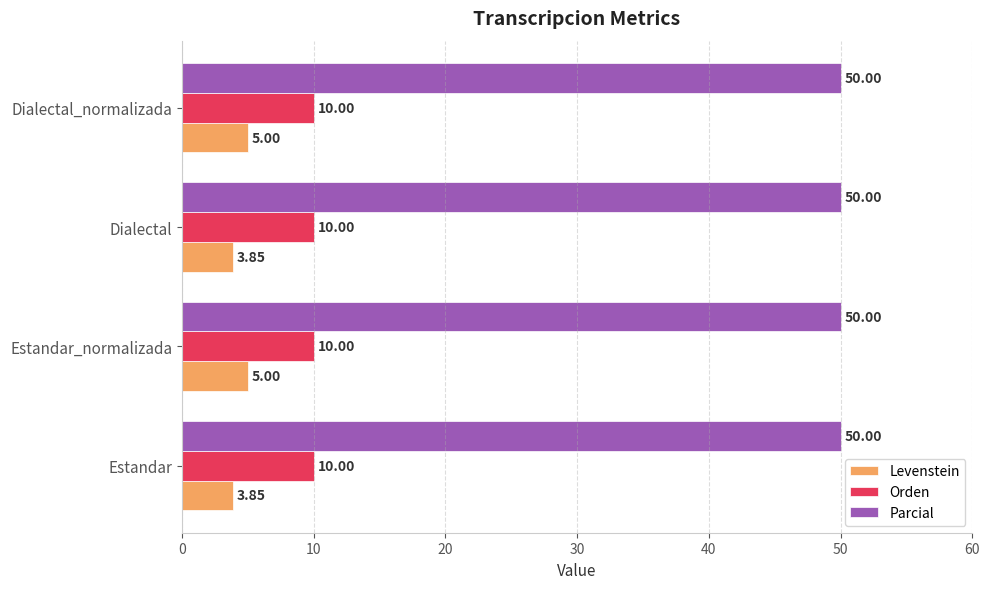

What is the total value across all series at Estandar_normalizada?

65.0